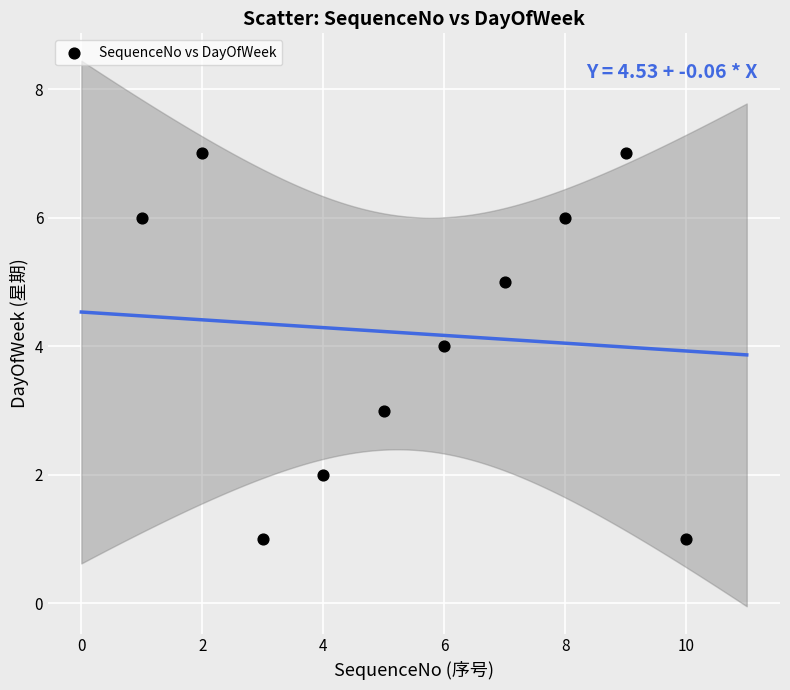

What is the average X value?

6